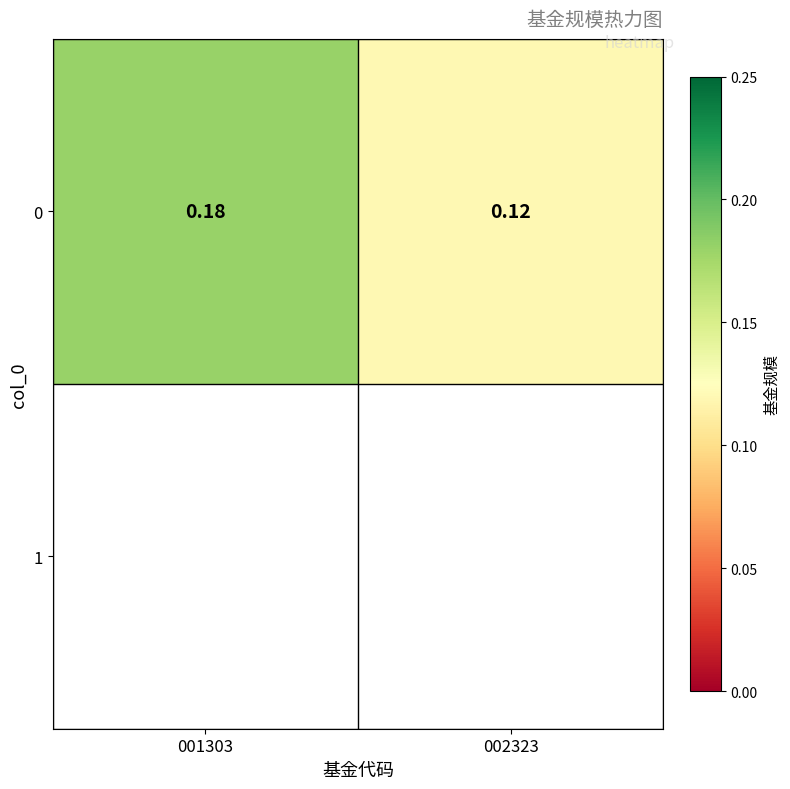

At which label is the value closest to 0?

002323